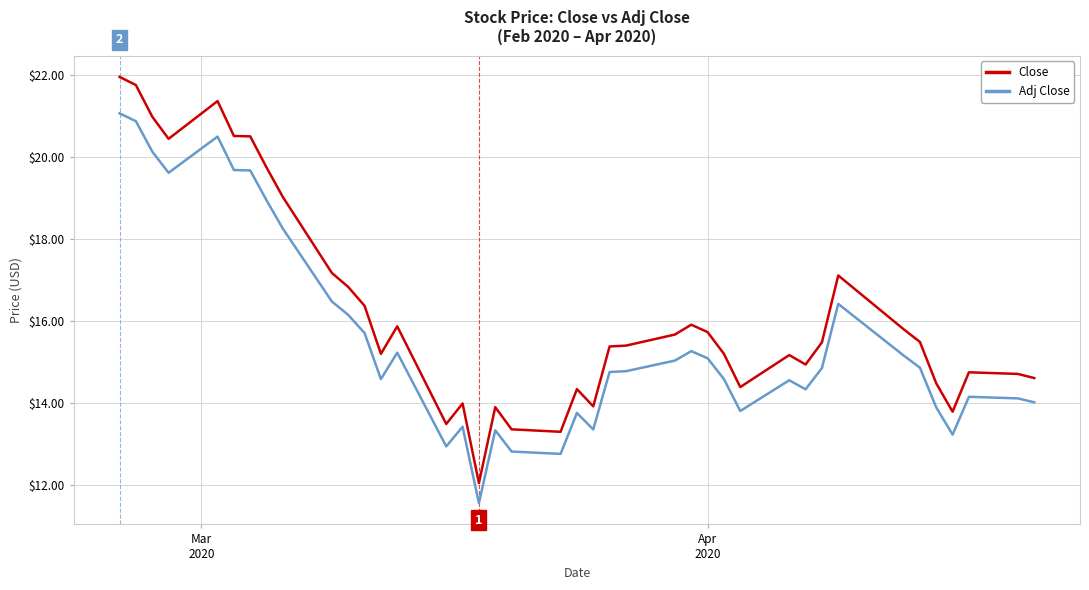

Which series has the largest range (max minus min)?

Close